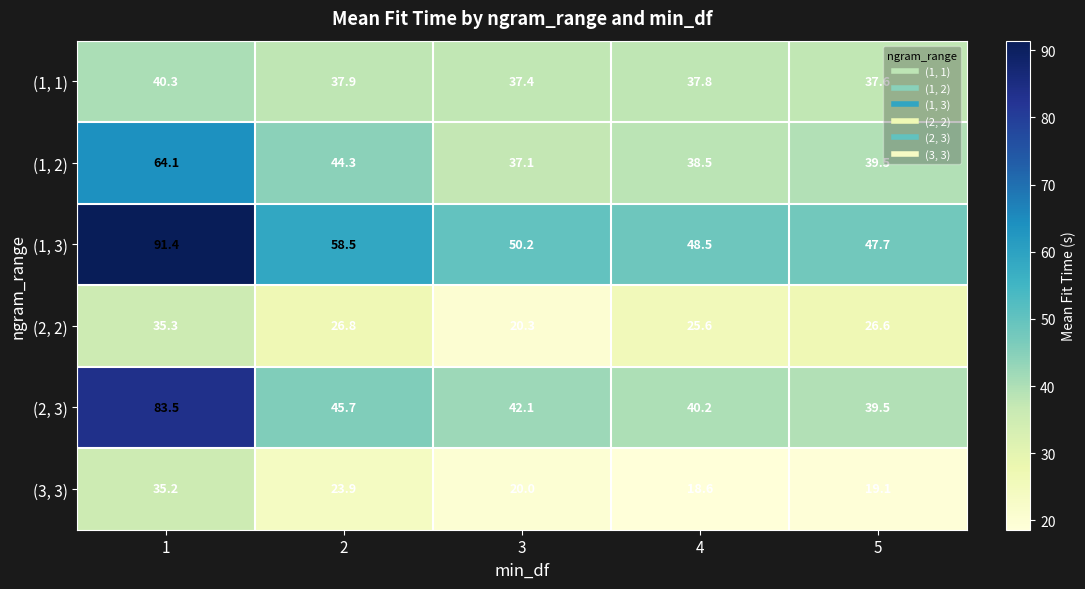

Rank the series by their maximum value, from lowest to highest.

(3, 3), (2, 2), (1, 1), (1, 2), (2, 3), (1, 3)